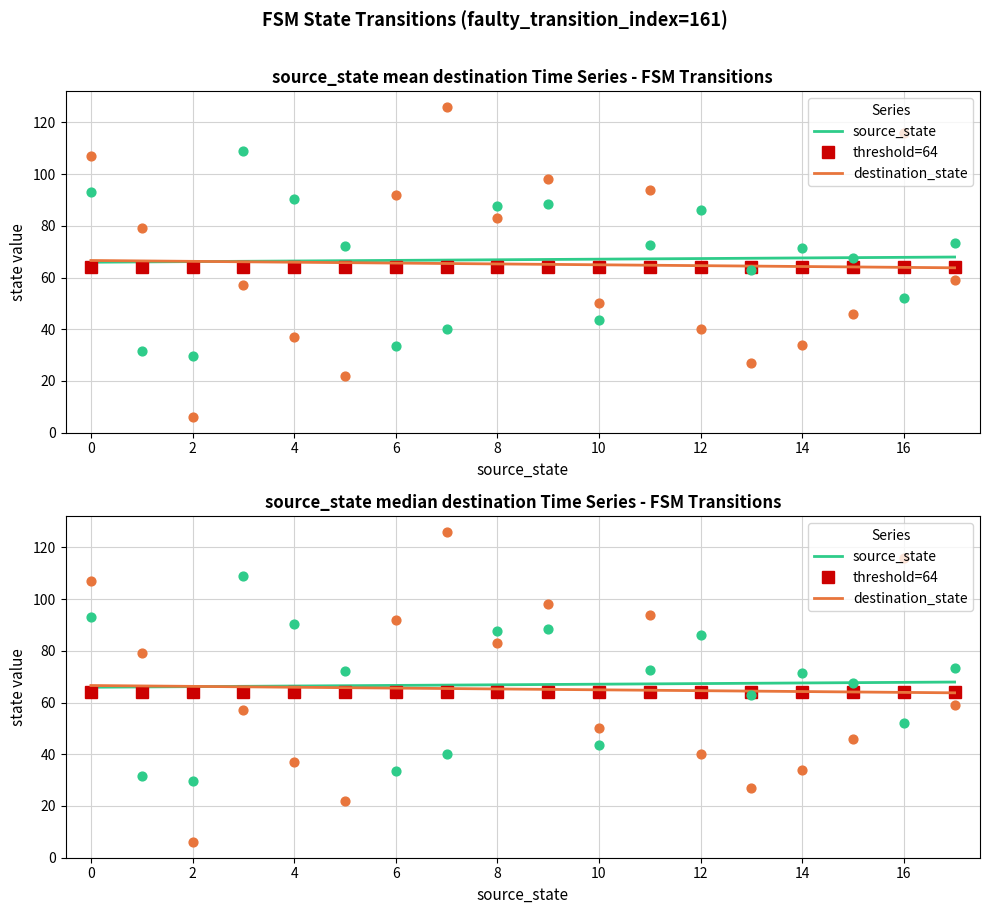

Is the value of threshold=64 at 0 greater than the value of destination_state at 11?

No